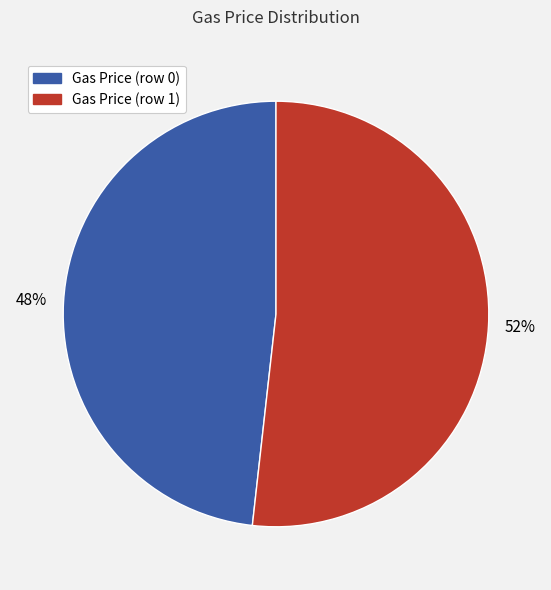

To the nearest percent, what is the difference between the largest and smallest slice percentages?

4%